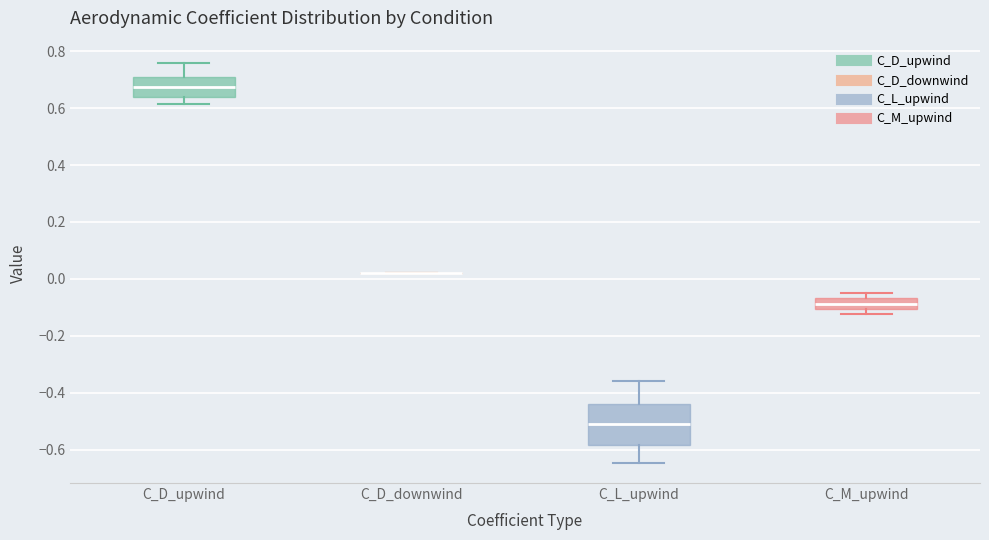

Reading left to right, read every box against the y-axis: the position of its median line, the range the box covers, and the ends of its whiskers. The values are not printed on the chart, so give them approximately, as read against the axis.

C_D_upwind: median 0.68, box 0.64 to 0.72, whiskers 0.62 to 0.76
C_D_downwind: box collapsed to a line at 0.02, whiskers 0.02 to 0.02
C_L_upwind: median -0.52, box -0.58 to -0.44, whiskers -0.64 to -0.36
C_M_upwind: median -0.08, box -0.10 to -0.06, whiskers -0.12 to -0.04